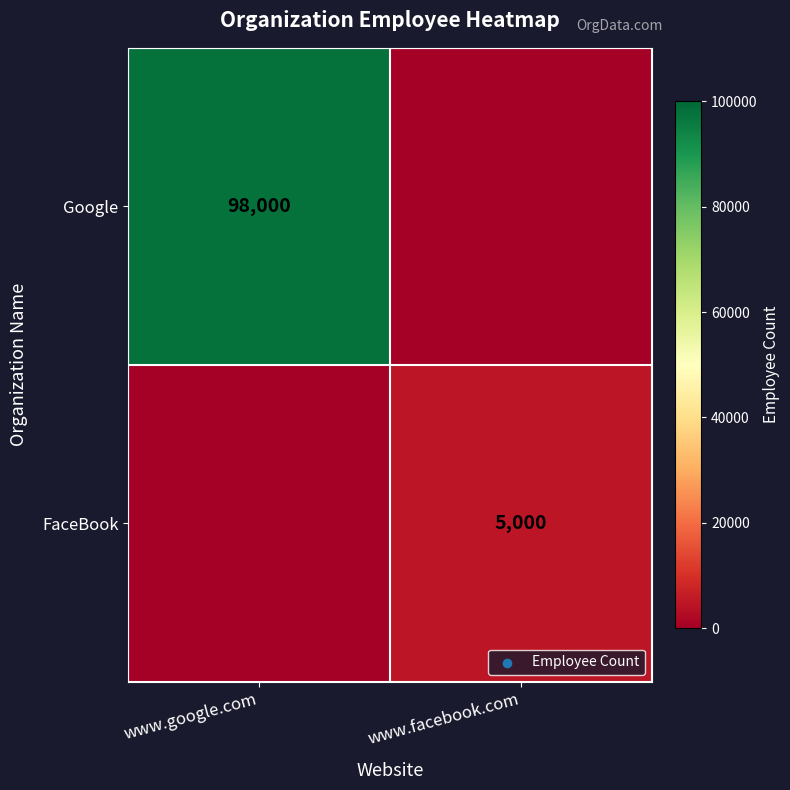

Is it true that Google equals 98000 at www.google.com?

True